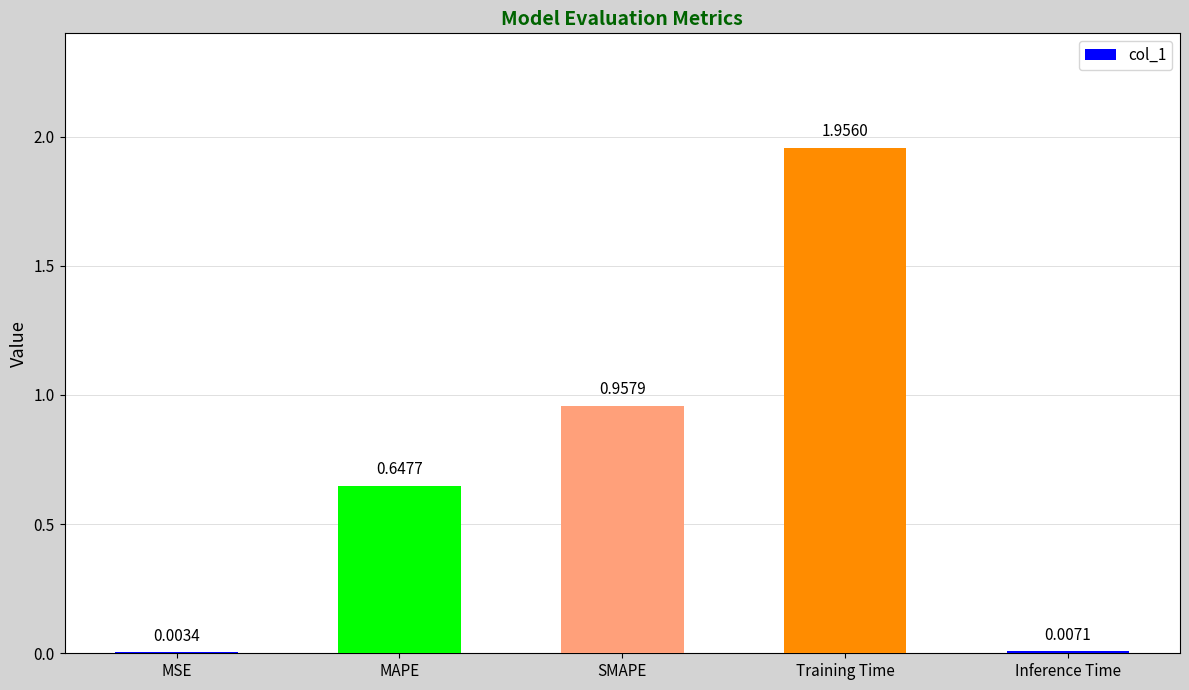

What is the sum of all values?

3.6